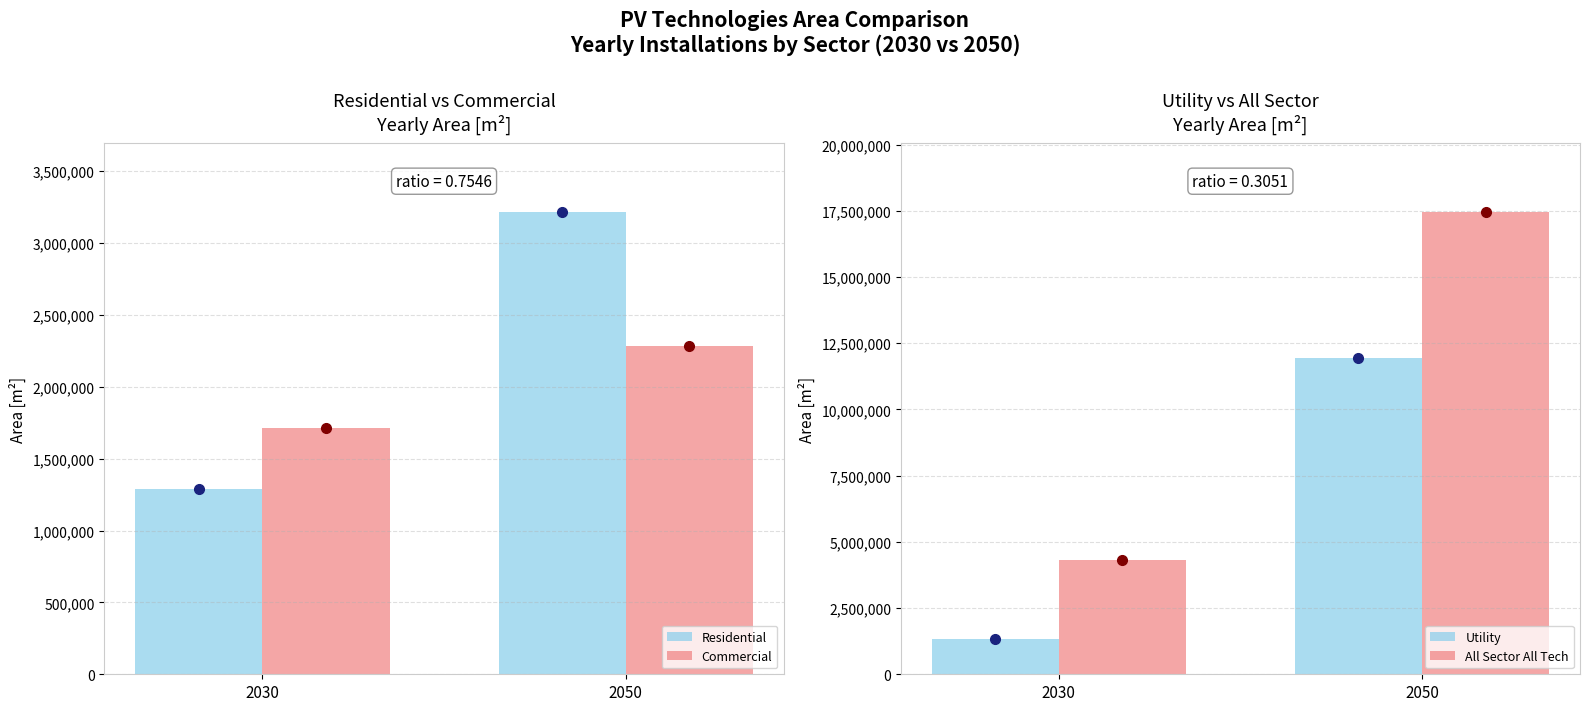

What is the value of the Utility bar at the 2nd from the left?

11944348.6